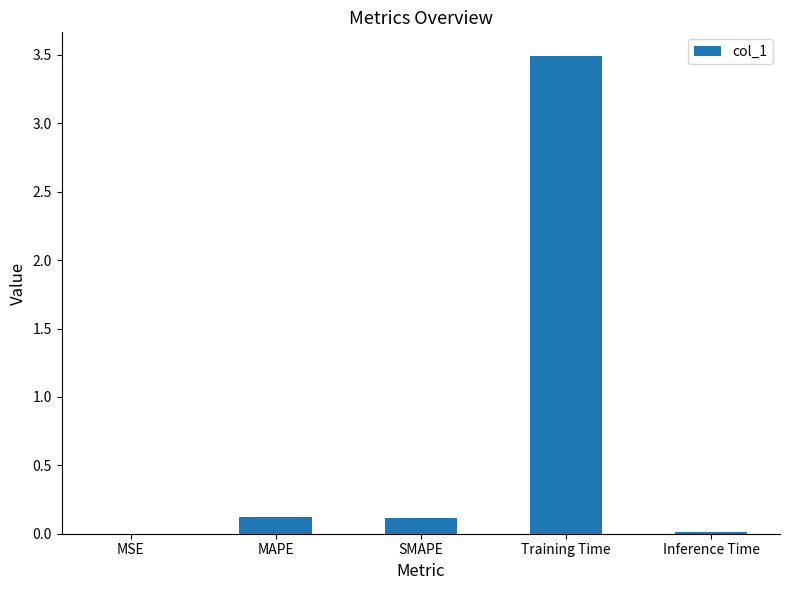

Which label corresponds to the largest value in the chart?

Training Time